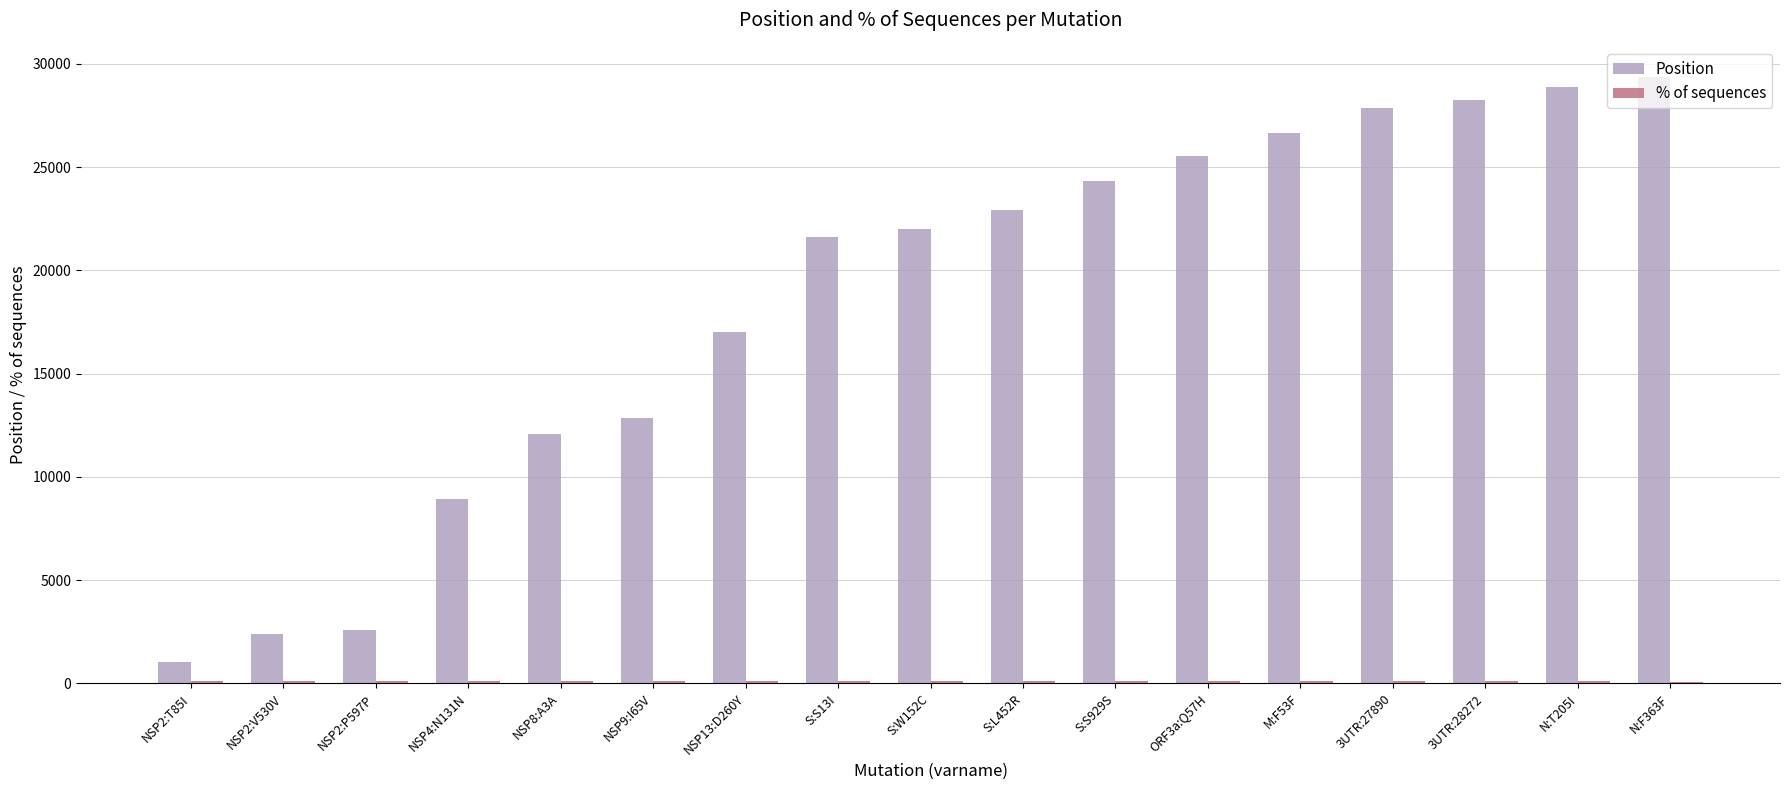

The value of Position at NSP2:V530V is 2395.0. True or false?

True